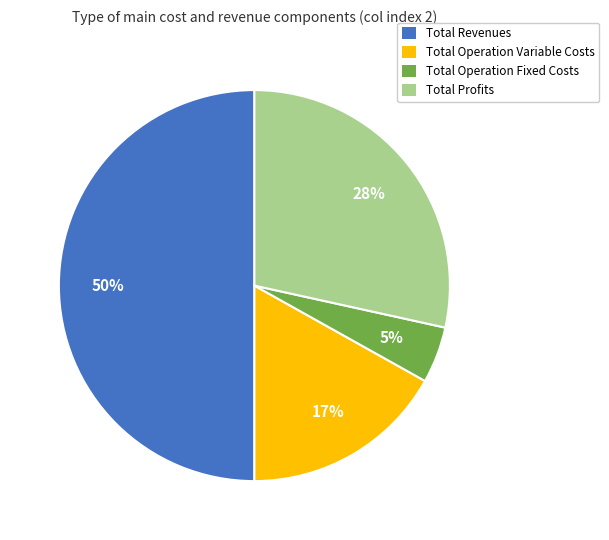

Which category has the smallest portion of the pie?

Total Operation Fixed Costs